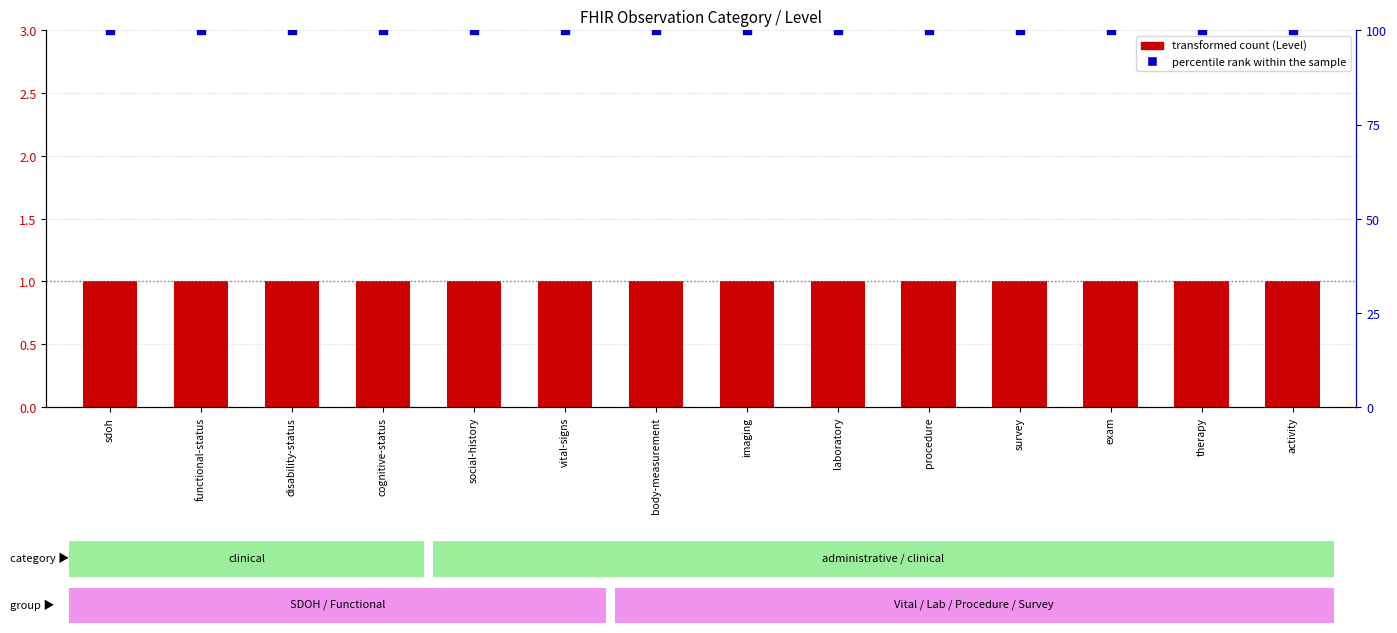

At how many categories does at least one series exceed 21?

14